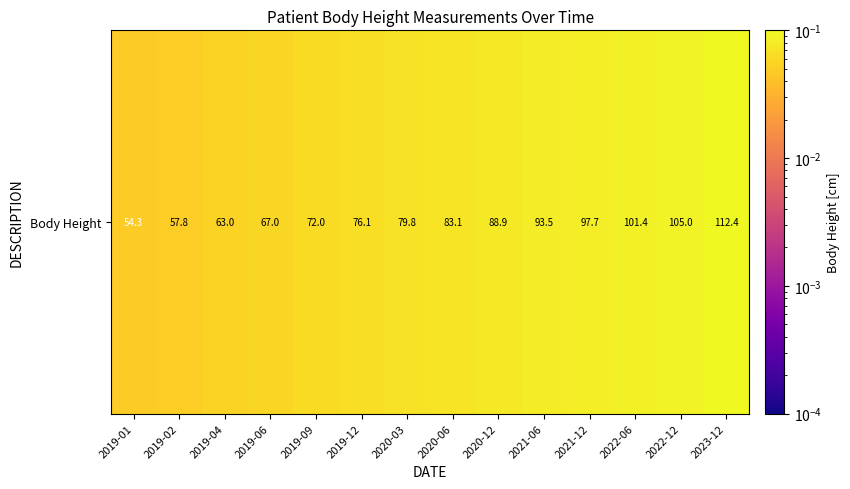

The chart shows a value of 0.1 at 2020-03. True or false?

True